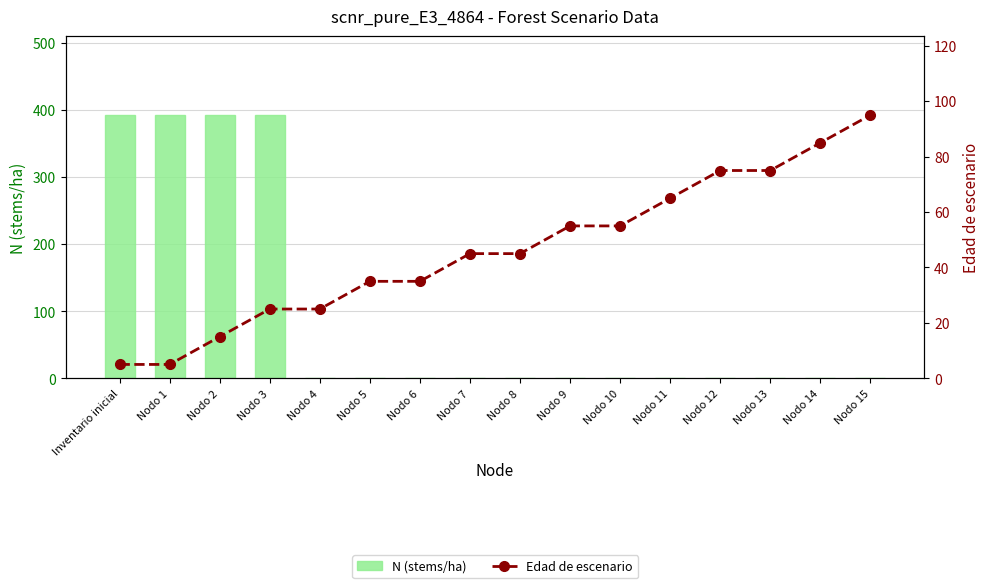

What are all the series names shown in the legend?

N (stems/ha), Edad de escenario